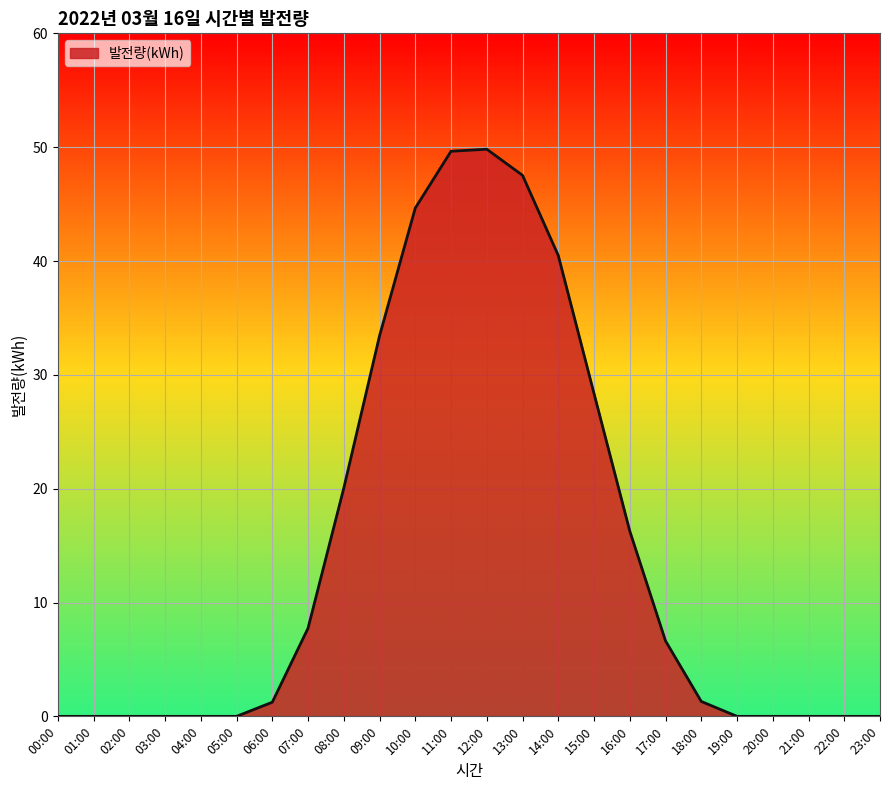

What is the change in value from 01:00 to 18:00?

+1.3